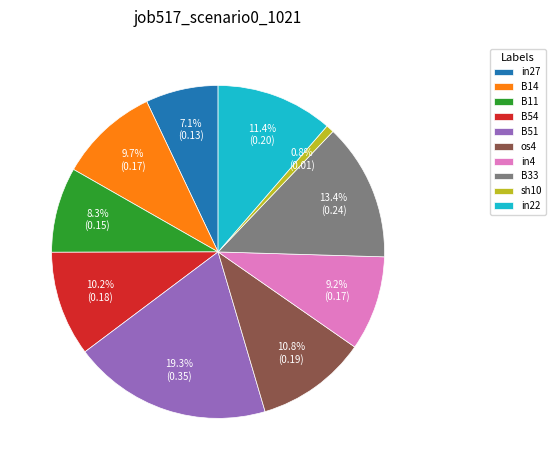

Does in4 represent more than half of the total?

No